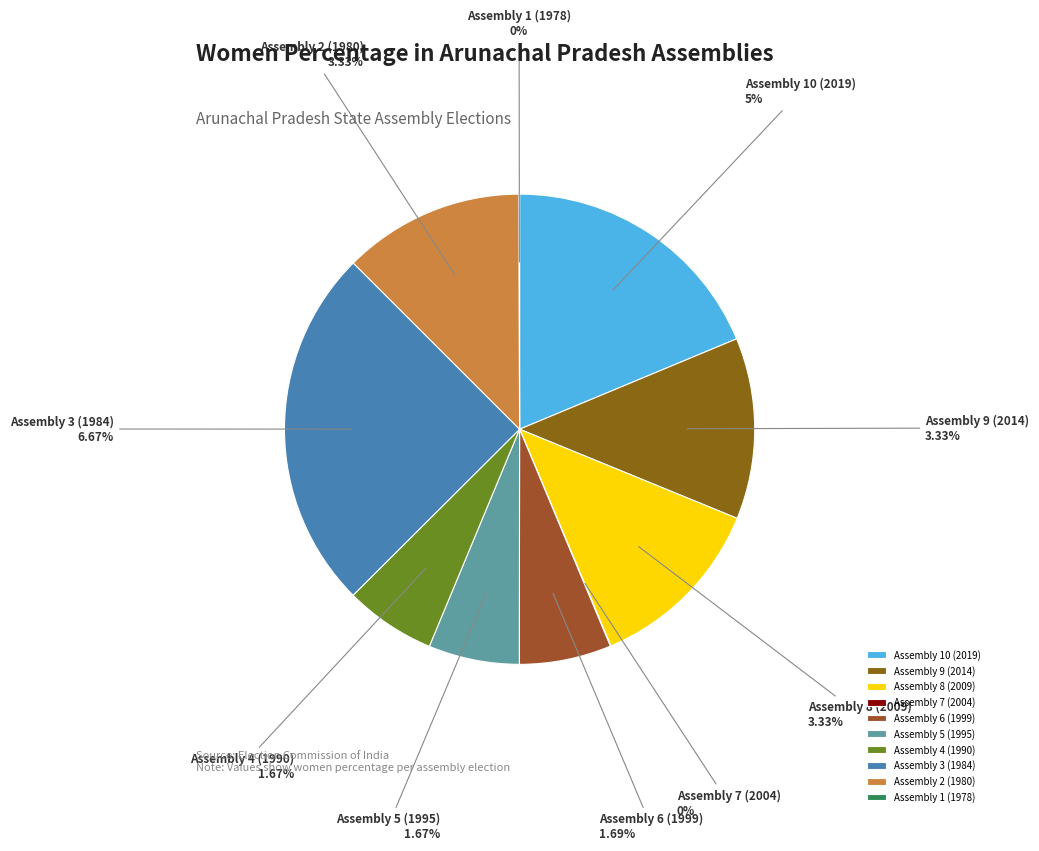

Is there a majority slice in this chart?

No